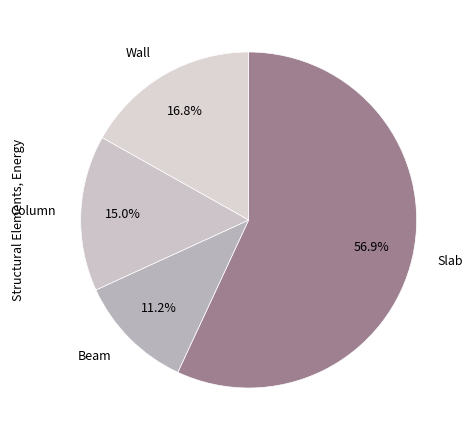

Which slice is the smallest?

Beam